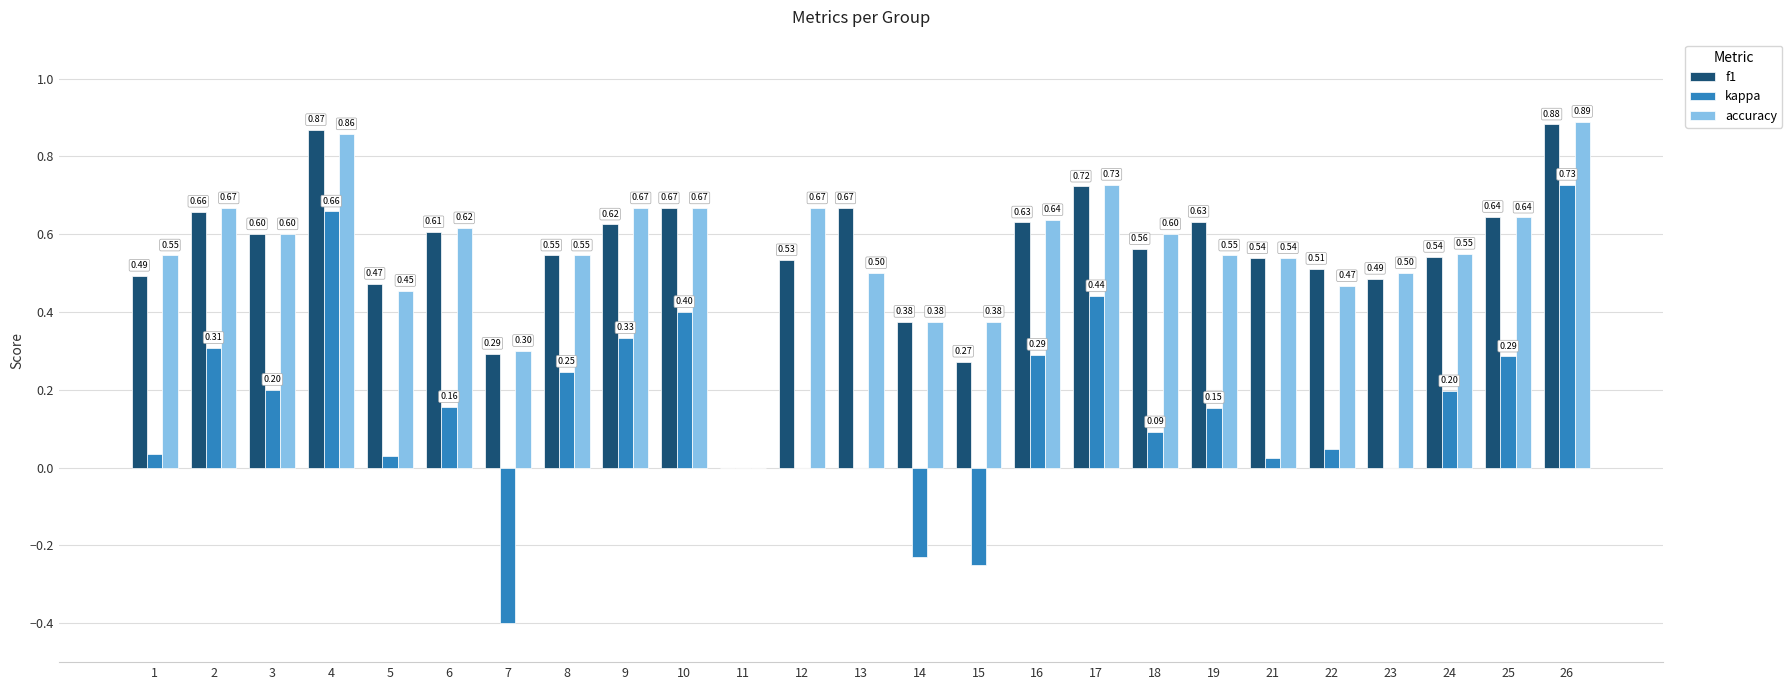

The f1 series shows 0.6 at 18. True or false?

True